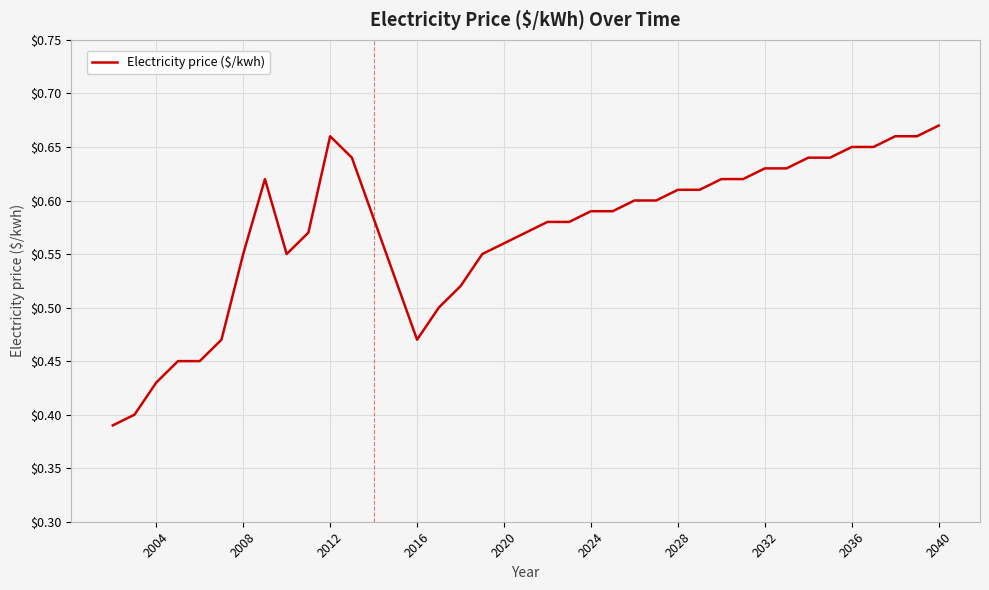

How many lines are shown in the chart?

1